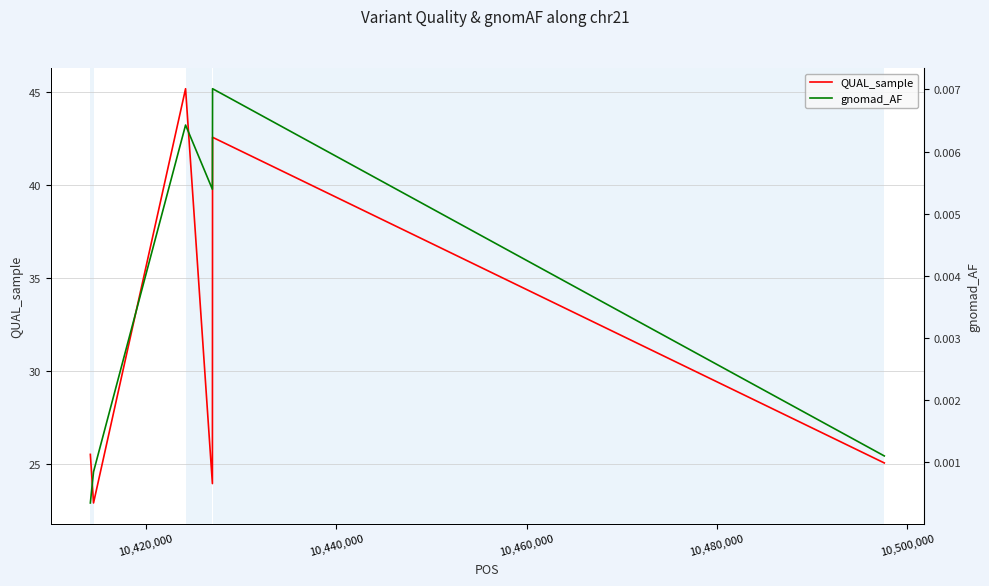

True or false: QUAL_sample and gnomad_AF cross at least once.

False